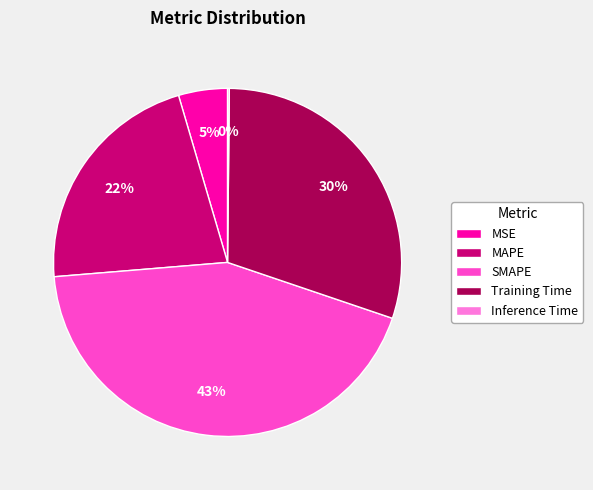

Which category has the biggest portion of the pie?

SMAPE